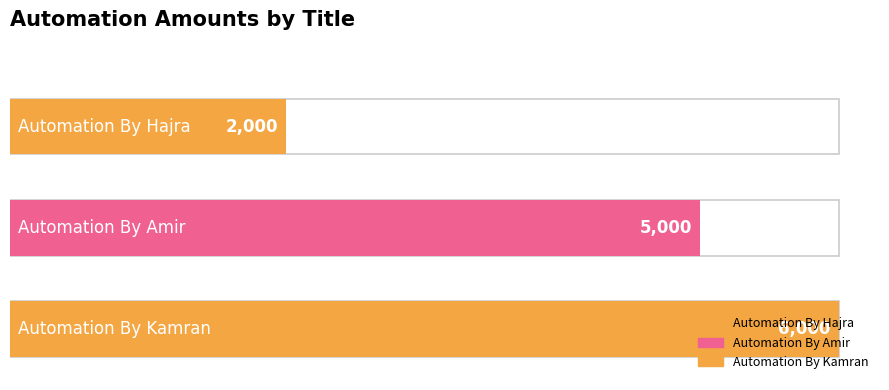

The chart shows a value of 3064 at Automation By Kamran. True or false?

False